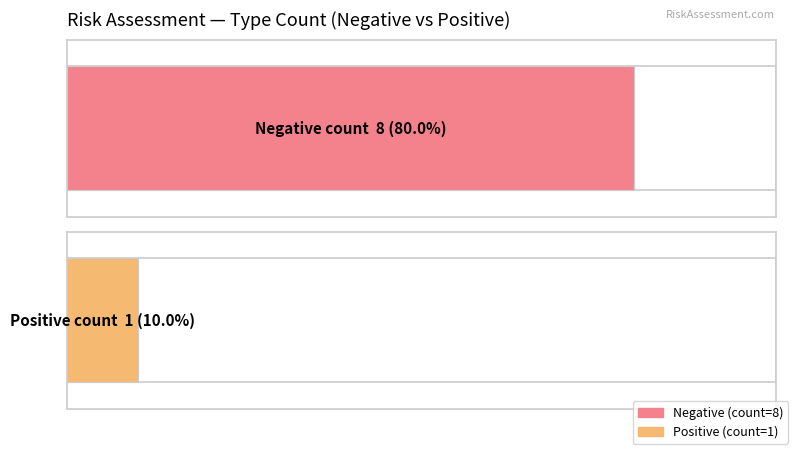

How many groups of bars are there?

2